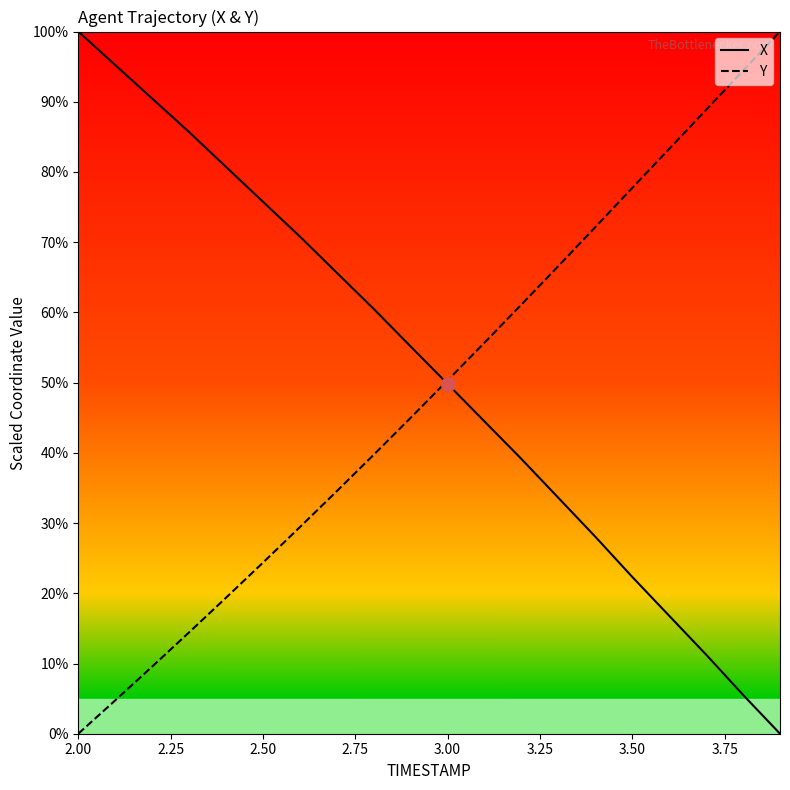

What is the maximum value for X?

100.0